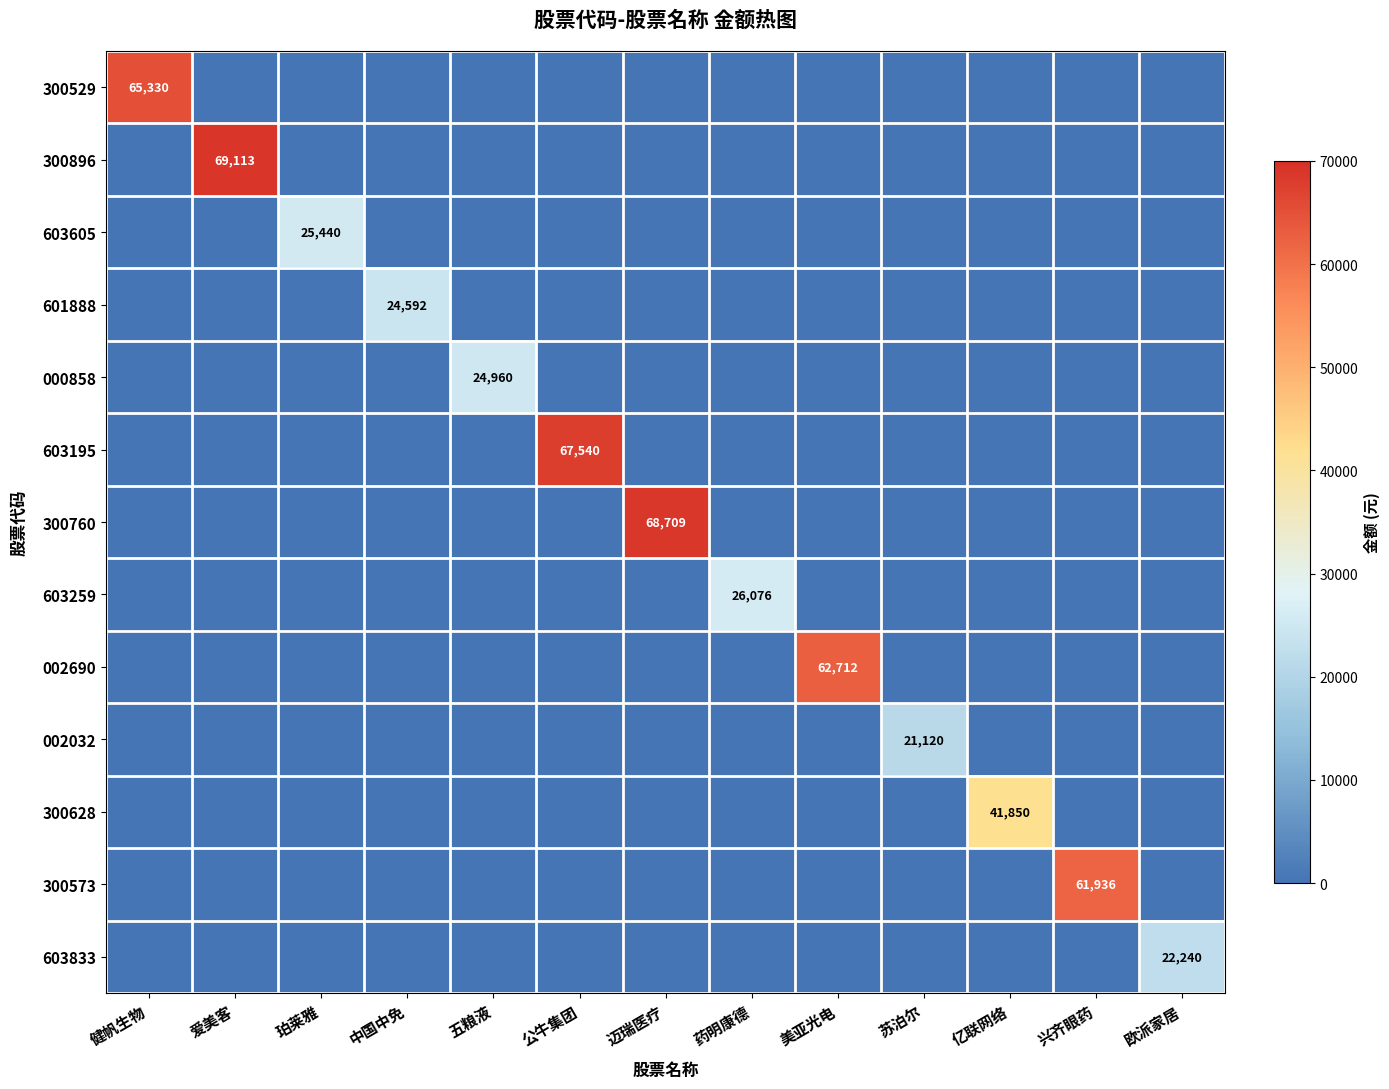

What is the difference between the maximum and minimum values in the 300573 series?

61936